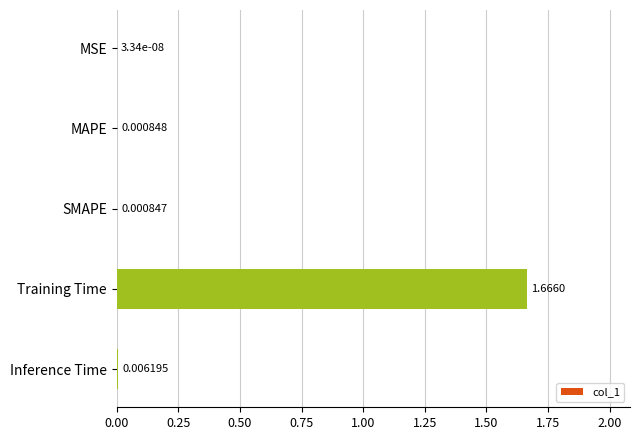

Where is the data nearest to the value 0?

MSE